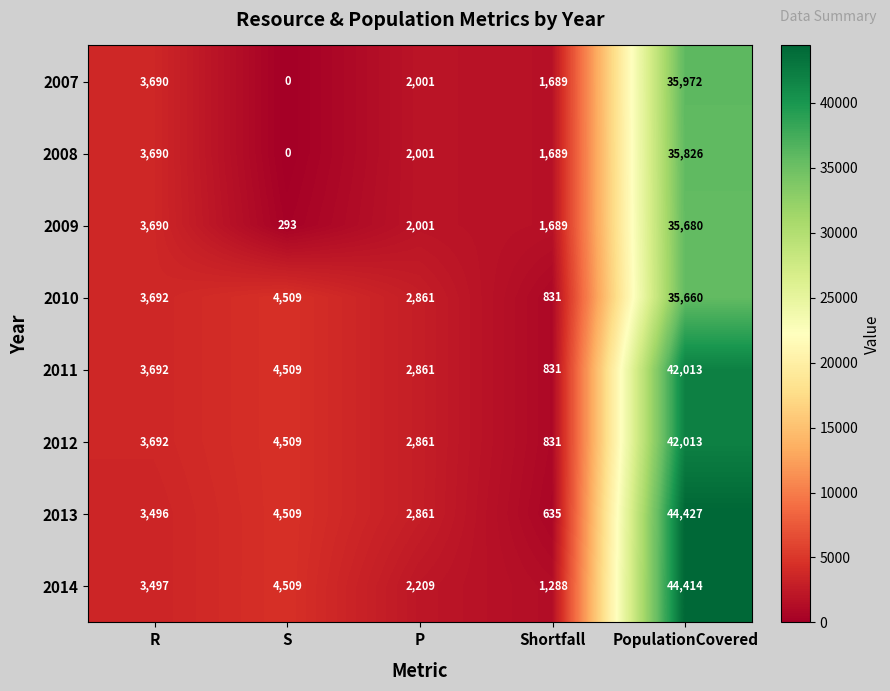

How many distinct data groups are displayed?

8